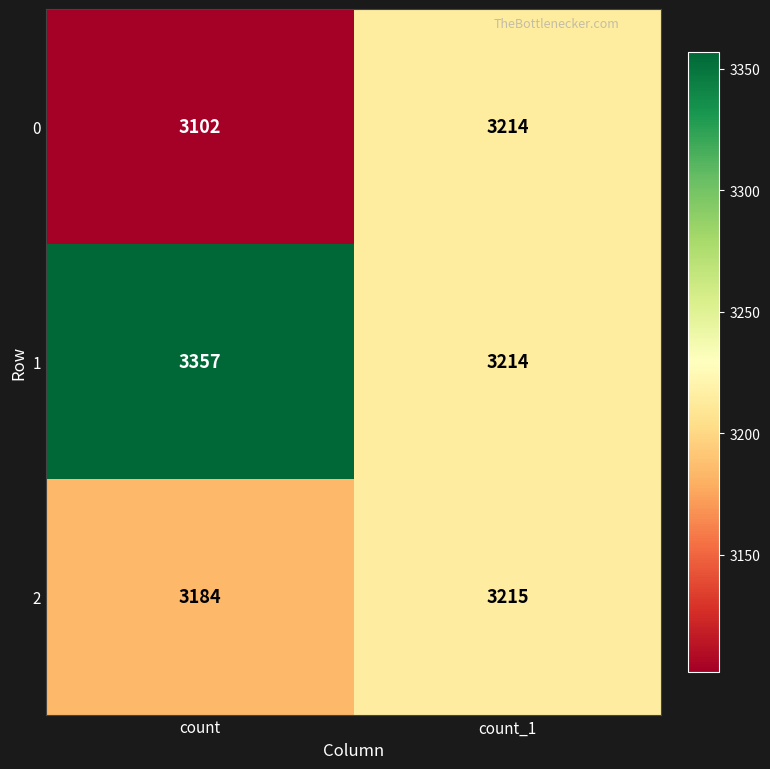

Which label corresponds to the smallest value in the chart?

count